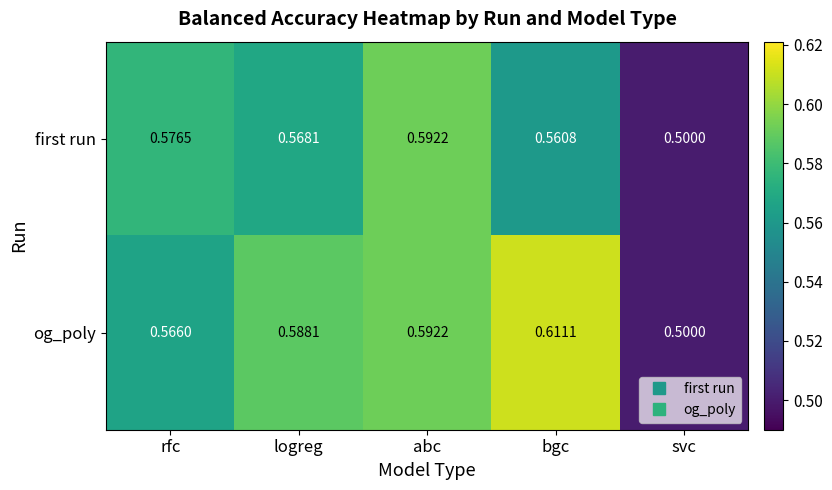

Which series has the largest total across all categories?

og_poly